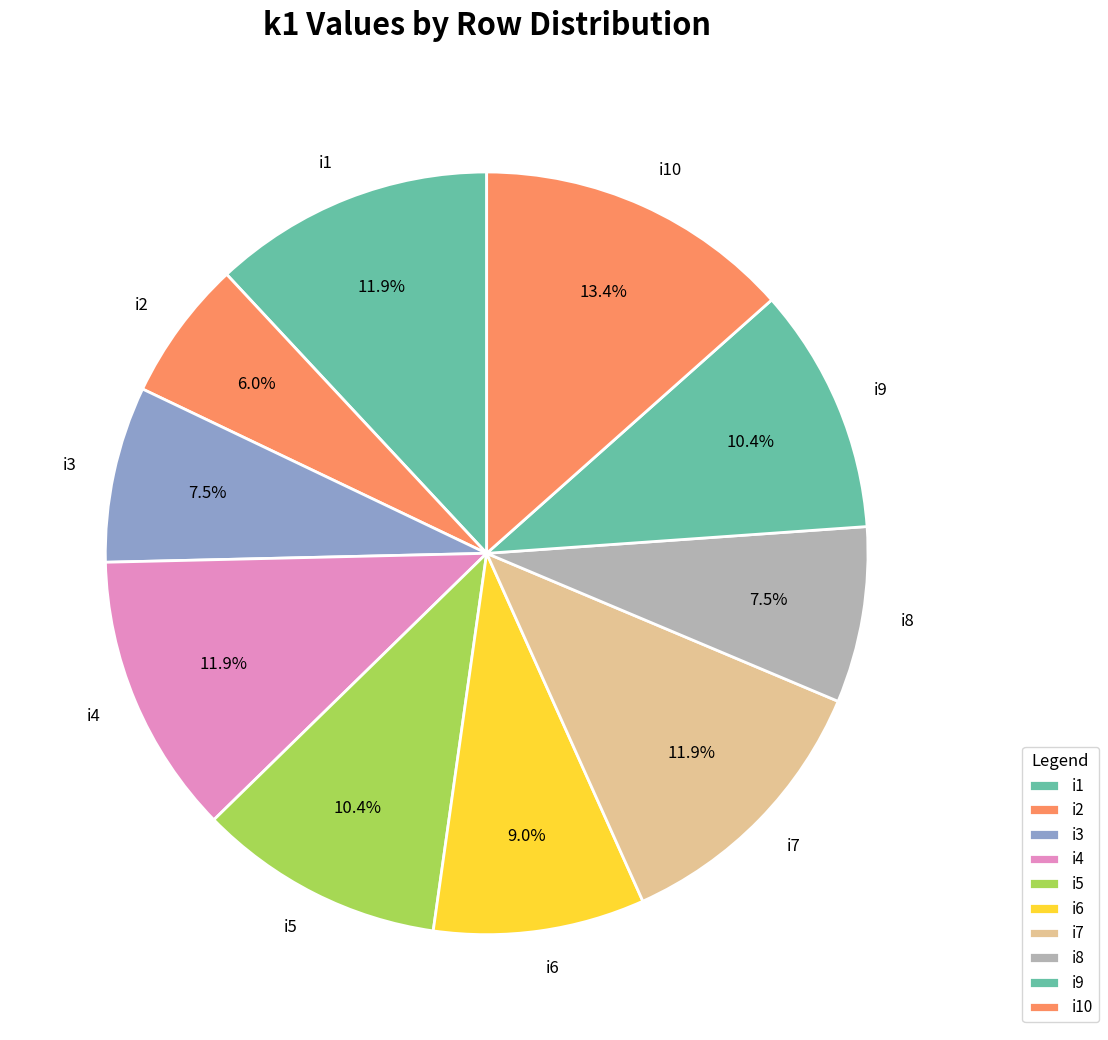

Is it true that i6 is 9% of the pie?

True